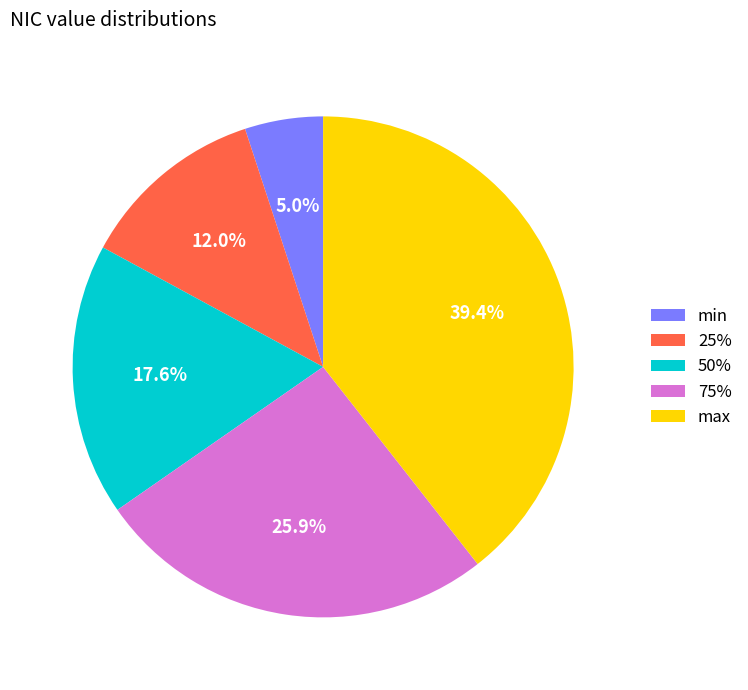

Rank the categories by value from highest to lowest.

max, 75%, 50%, 25%, min